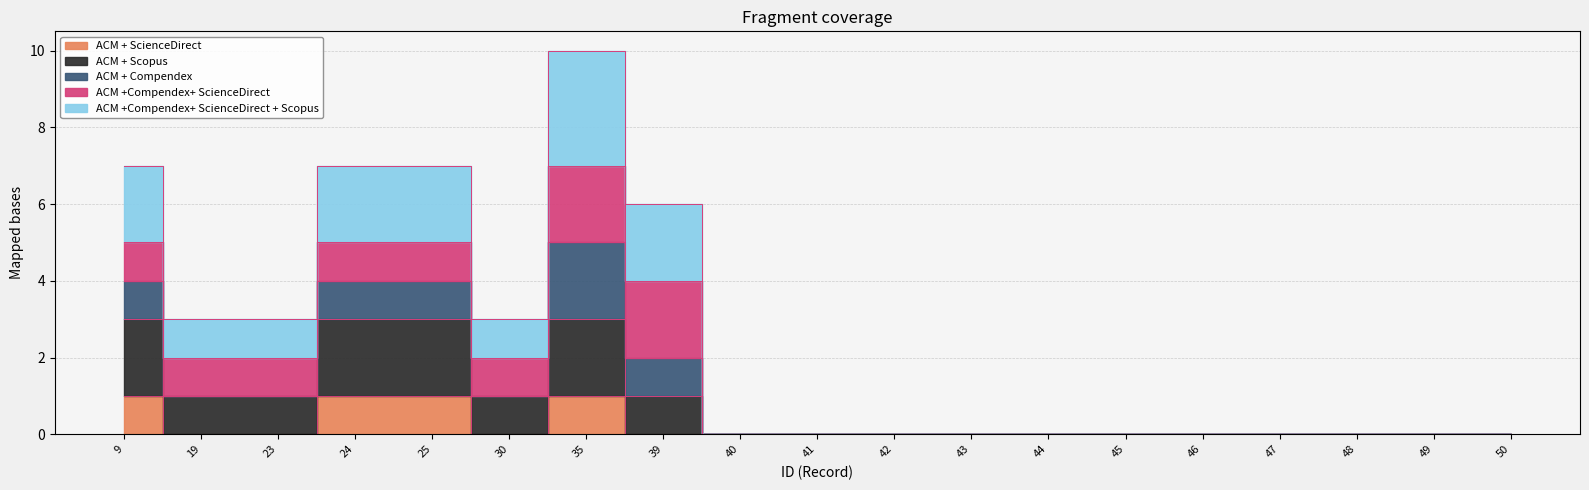

Is it true that ACM +Compendex+ ScienceDirect + Scopus equals 6 at 39?

True